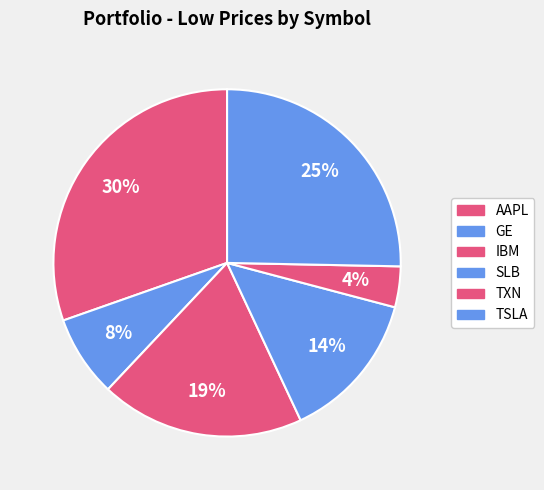

Which category has the biggest portion of the pie?

AAPL